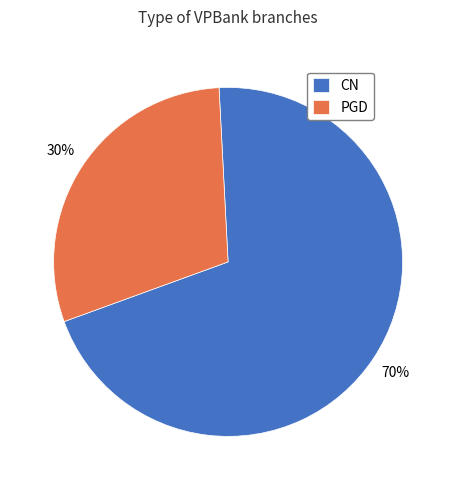

The PGD slice represents 15% of the pie. True or false?

False